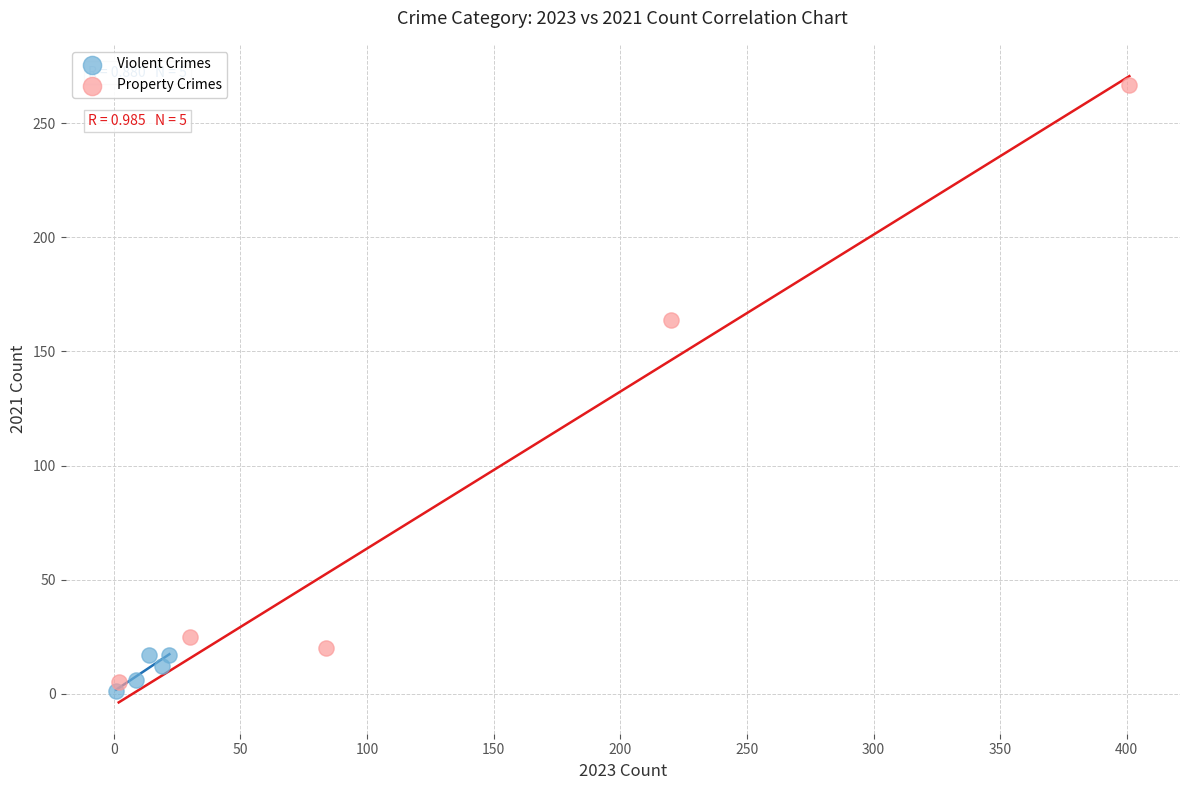

Which series has the largest Y range (max minus min)?

Property Crimes